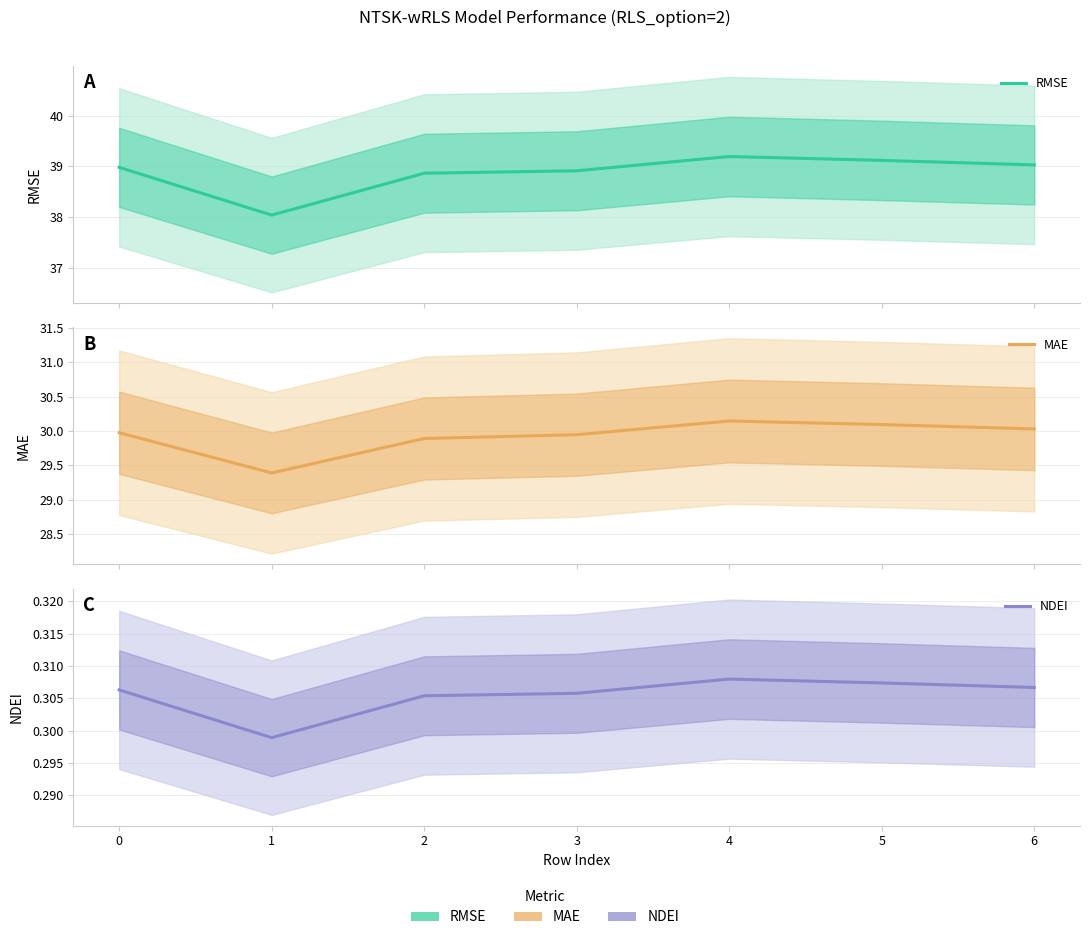

Does the chart display data point markers on the line(s)?

No